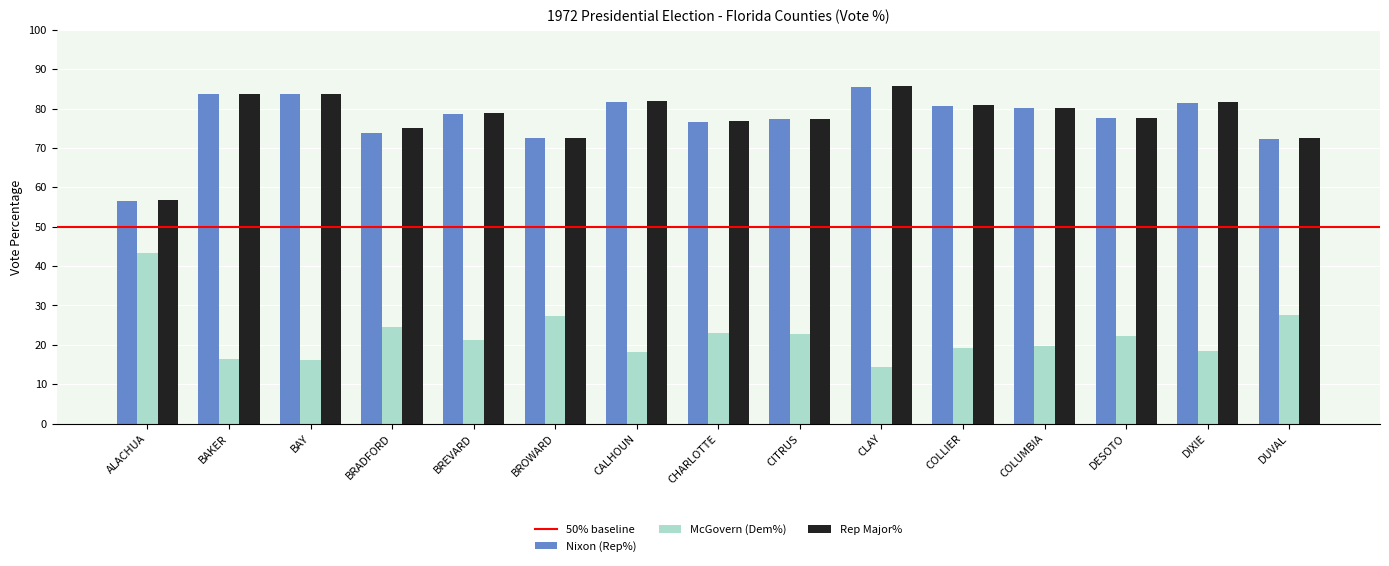

What is the label of the 7th bar from the left?

CALHOUN